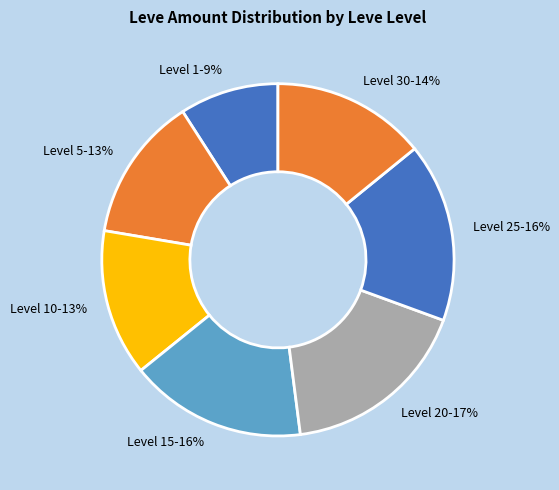

Which slice is the smallest?

Level 1-9%